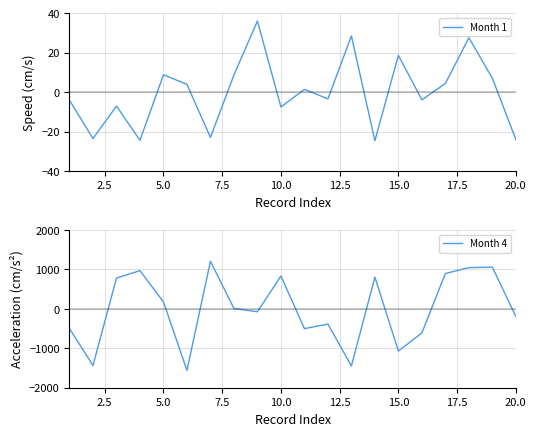

The Month 1 series shows 8.8 at 5.0. True or false?

True